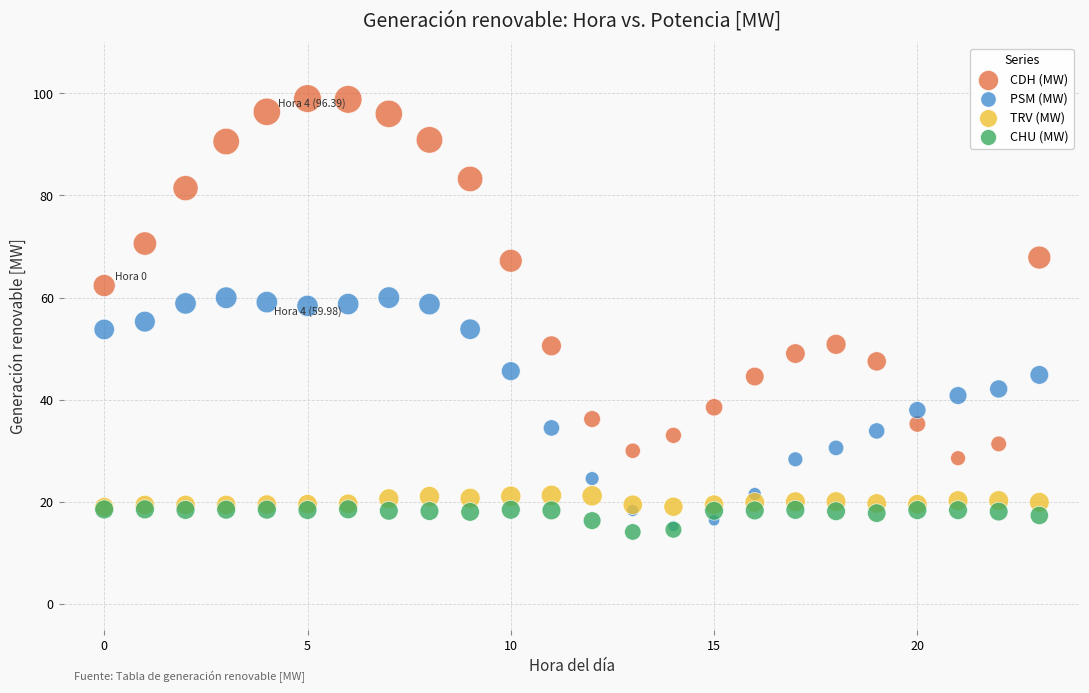

What are all the series names shown in the legend?

CDH (MW), PSM (MW), TRV (MW), CHU (MW)